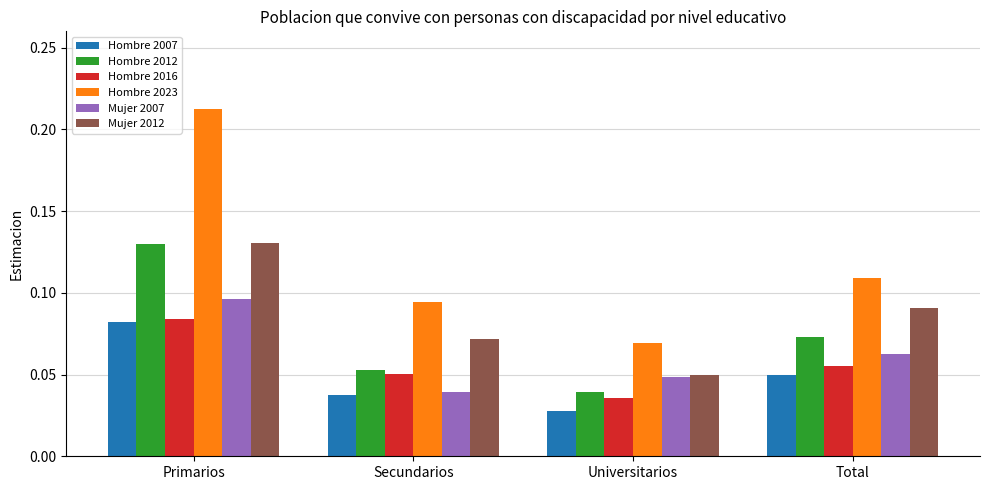

The value of Mujer 2012 at Universitarios is 0.1. True or false?

False